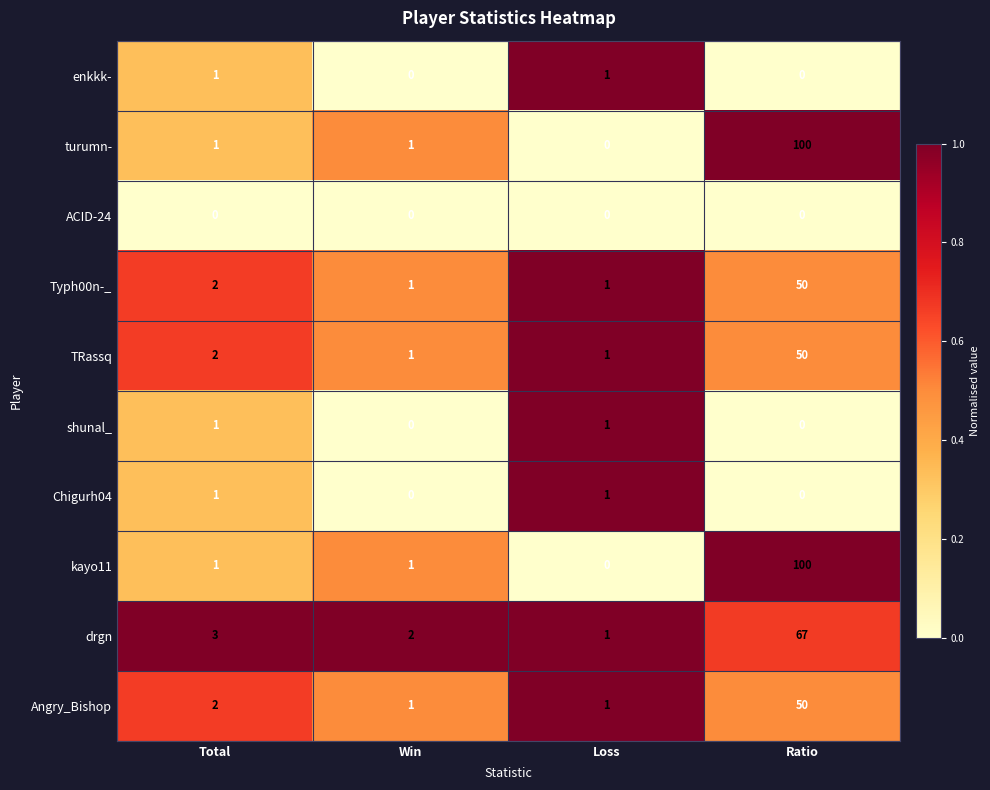

How many series are shown in this chart?

10